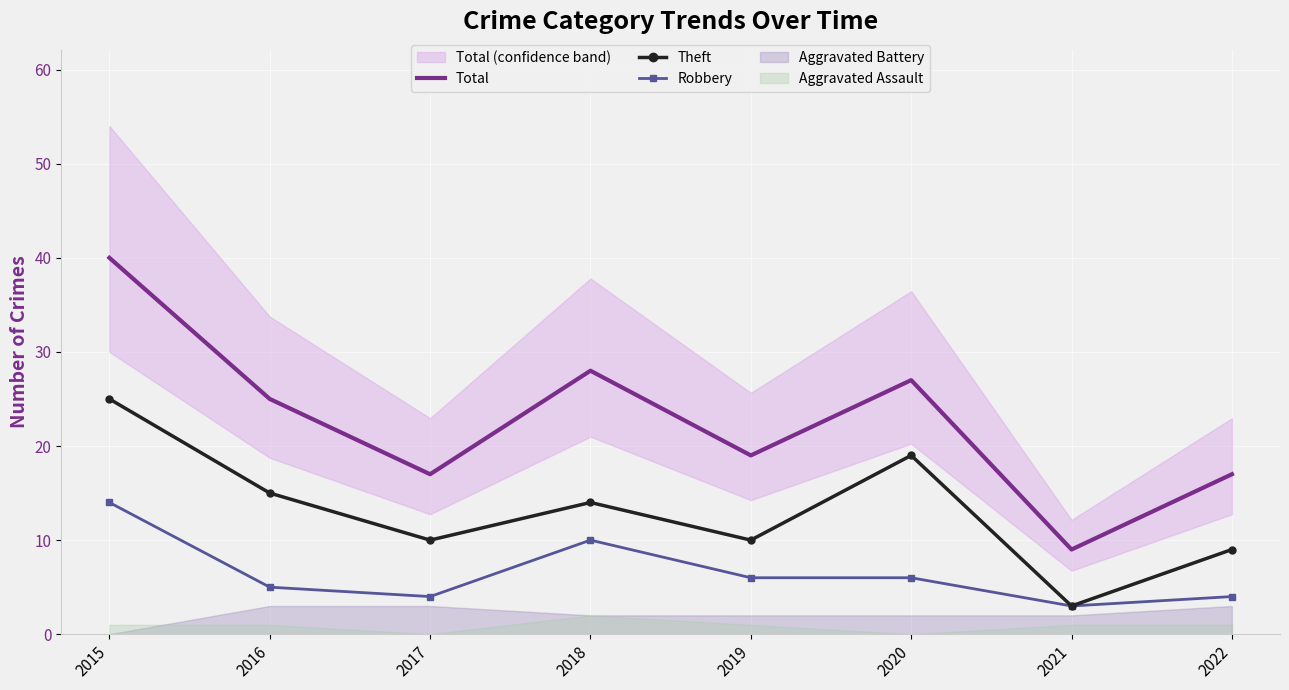

What is the difference between the second highest and minimum values in the Robbery series?

7